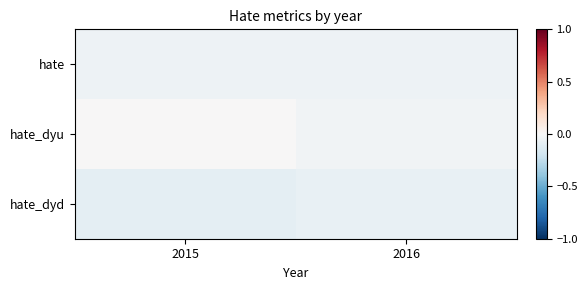

Reading right to left, what are all the values shown in this chart?

hate: 2016=-0.1	2015=-0.0
hate_dyu: 2016=-0.0	2015=0.0
hate_dyd: 2016=-0.1	2015=-0.1